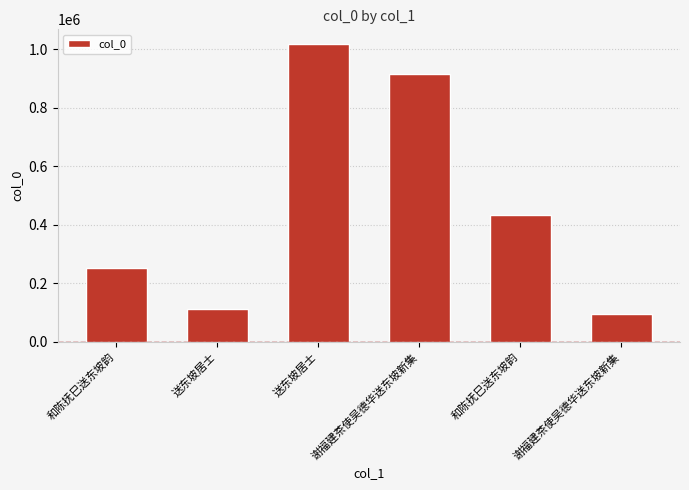

Reading left to right, what are all the values shown in this chart?

253433	110954	1016813	915804	434705	93916